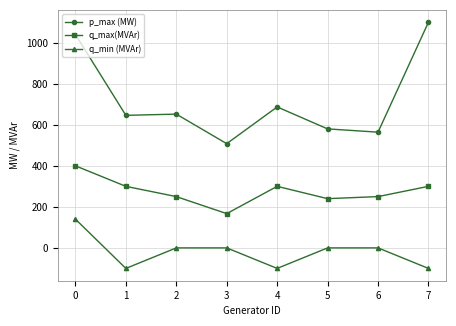

Which series changed the most between 0 and 1?

p_max (MW)